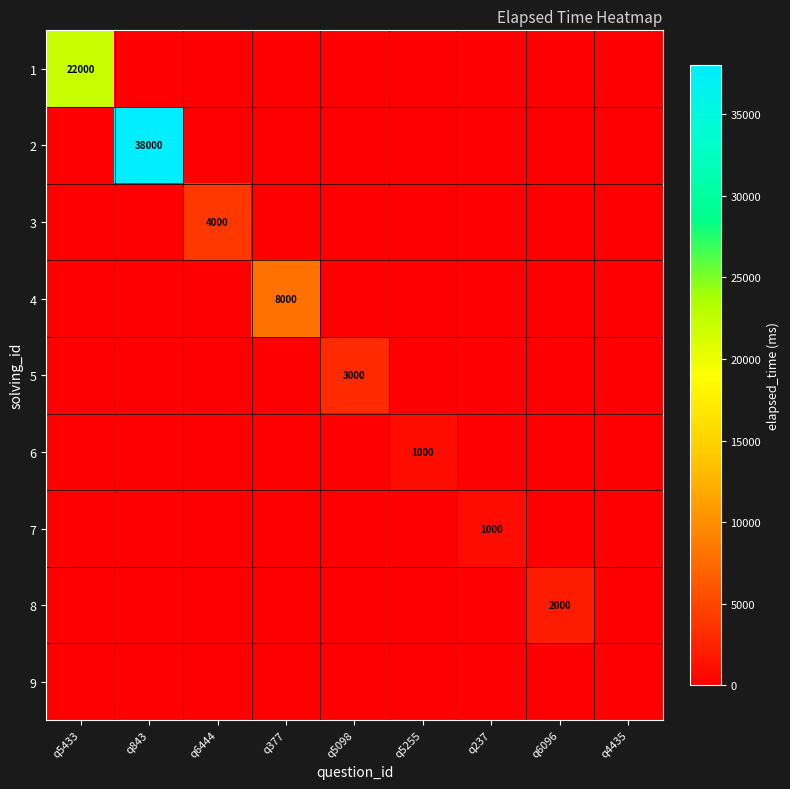

At which category is the sum across all series the highest?

q843